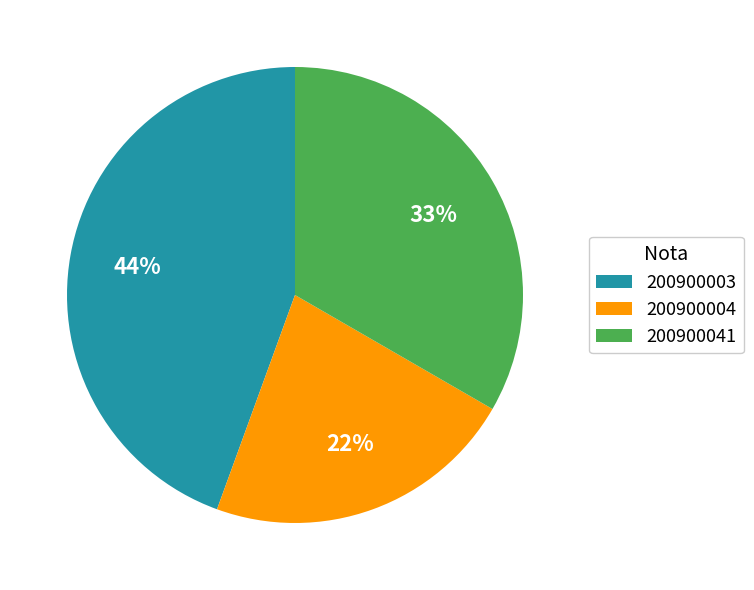

True or false: 200900041 accounts for 33% of the total.

True